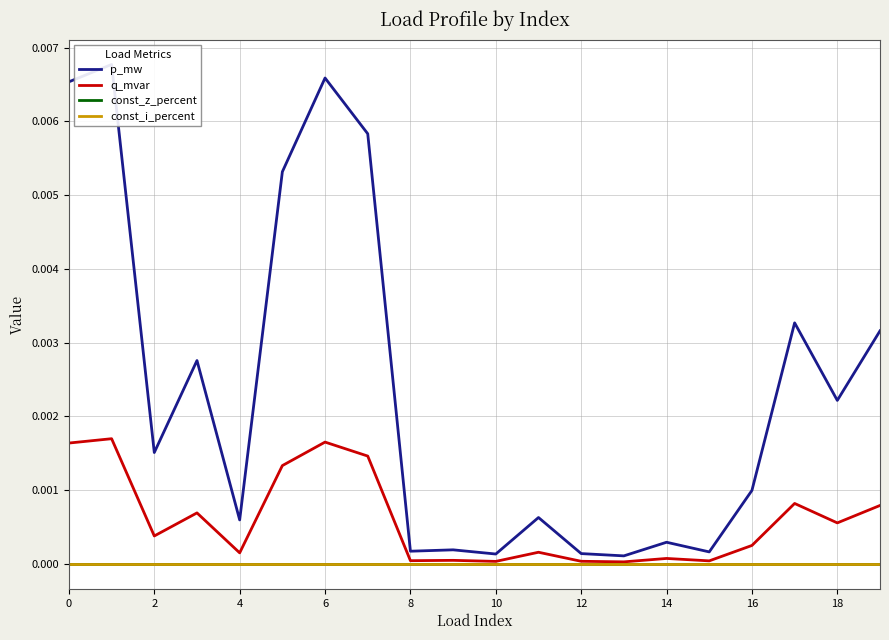

Between 6 and 14, which series saw the biggest shift?

p_mw